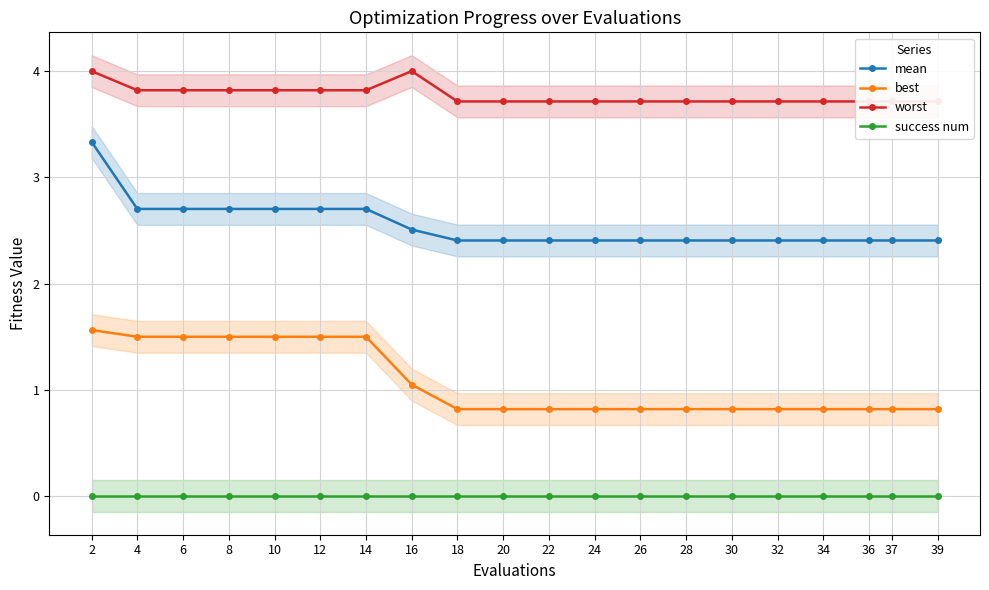

Rank the series at 28 from lowest to highest value.

success num, best, mean, worst